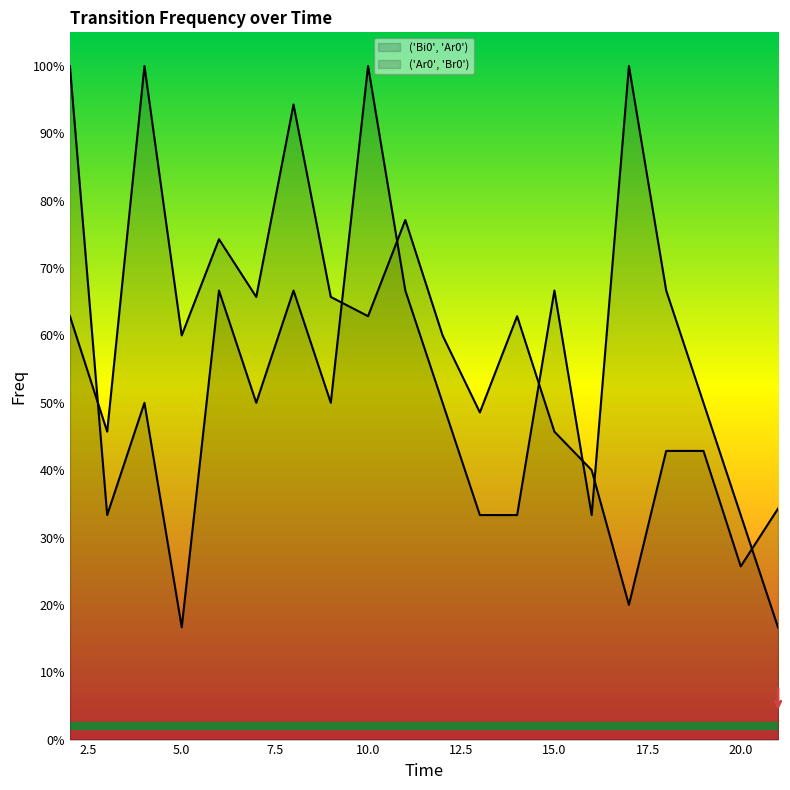

Read the ('Bi0', 'Ar0') value at 11.

0.7